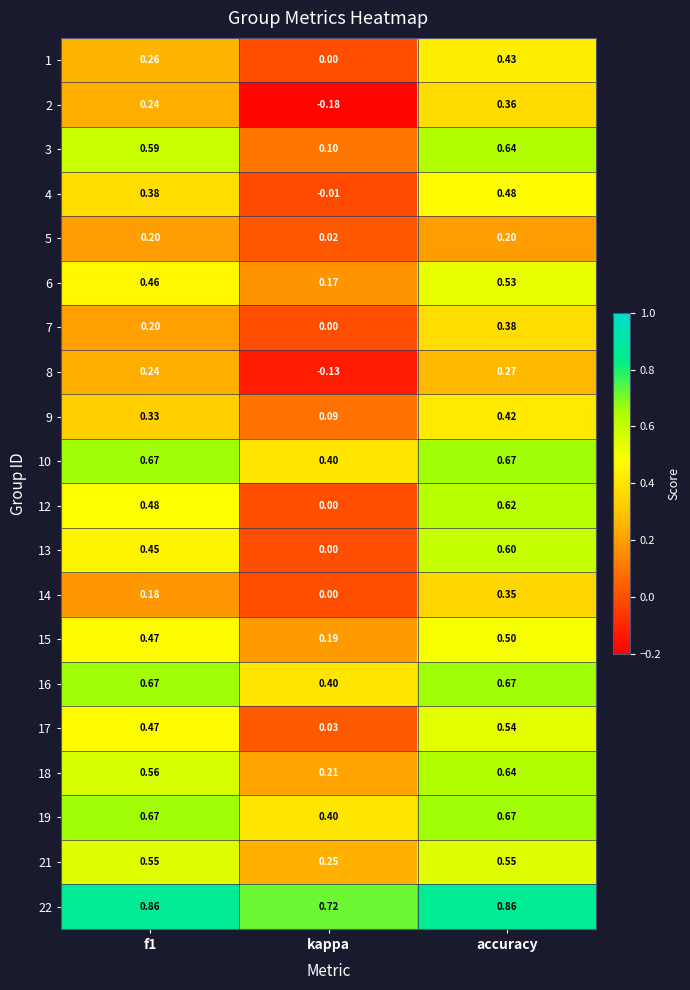

Is the value of 14 at f1 greater than the value of 5 at f1?

No